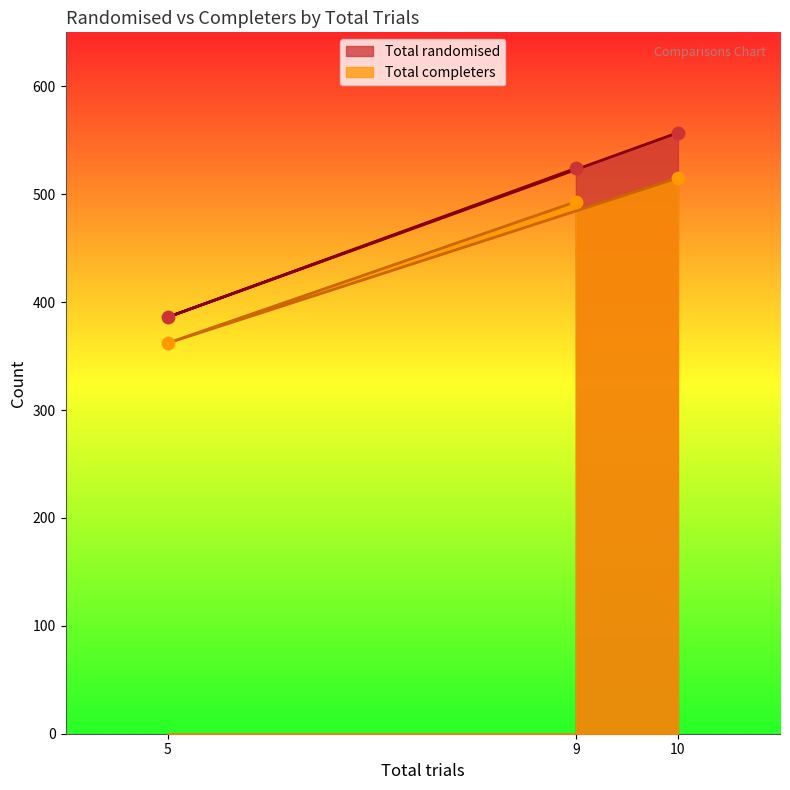

Is the value of Total completers at 10 greater than the value of Total randomised at 5?

Yes